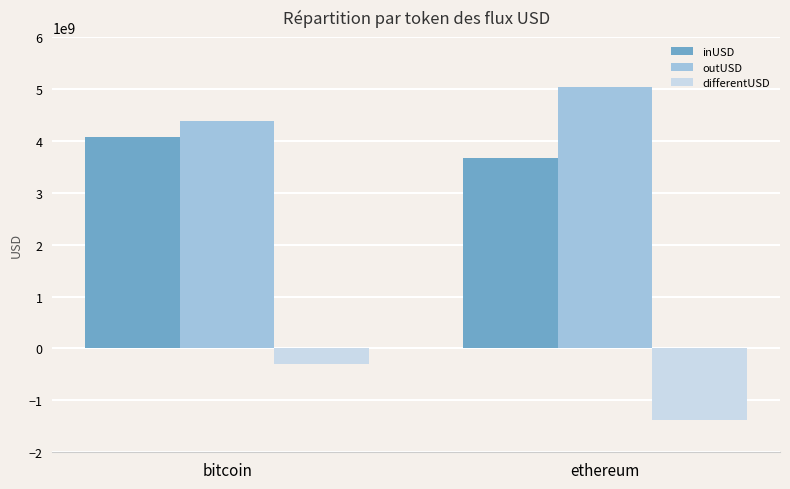

At which label does inUSD reach its peak?

bitcoin